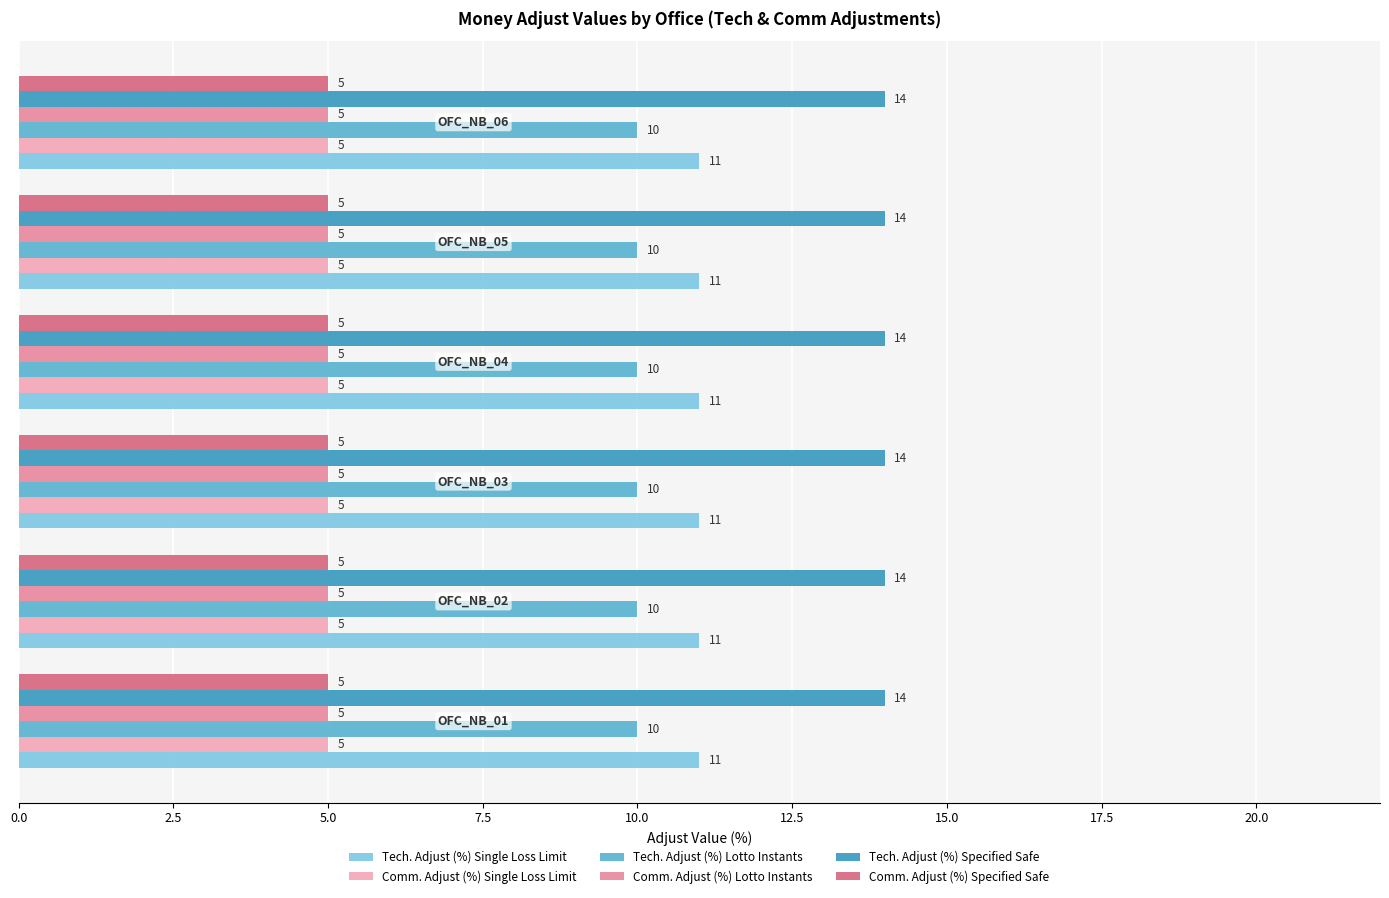

What is the maximum value shown in the chart?

14